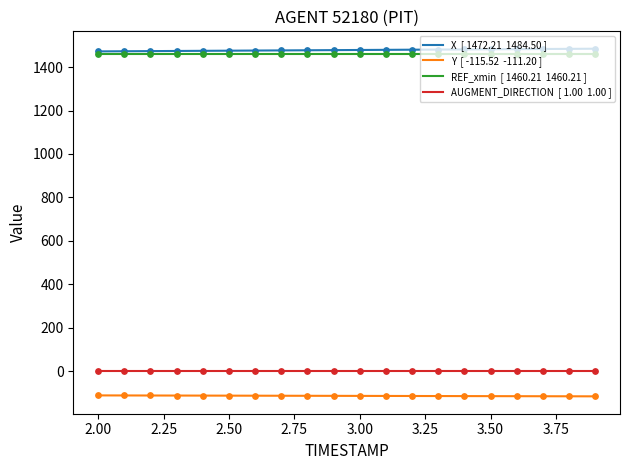

Which series reaches the minimum Y coordinate?

Y